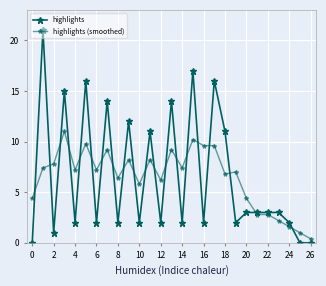

In highlights, how many points are lower than both neighbors (excluding endpoints)?

9